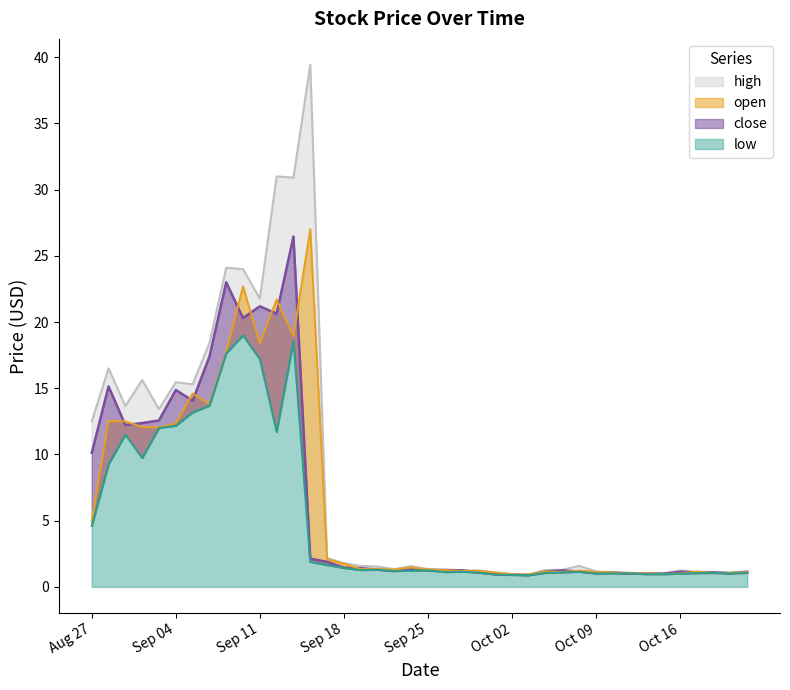

In high, how many points are lower than both neighbors (excluding endpoints)?

9